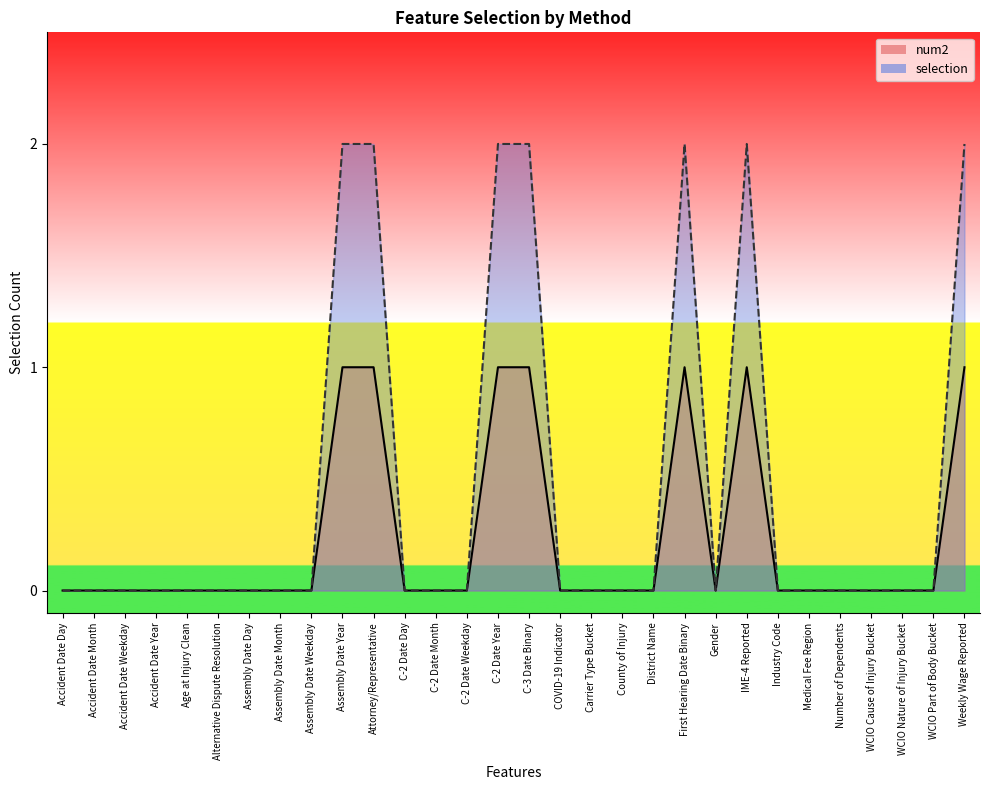

At County of Injury, list the series in order from largest to smallest.

num2, selection